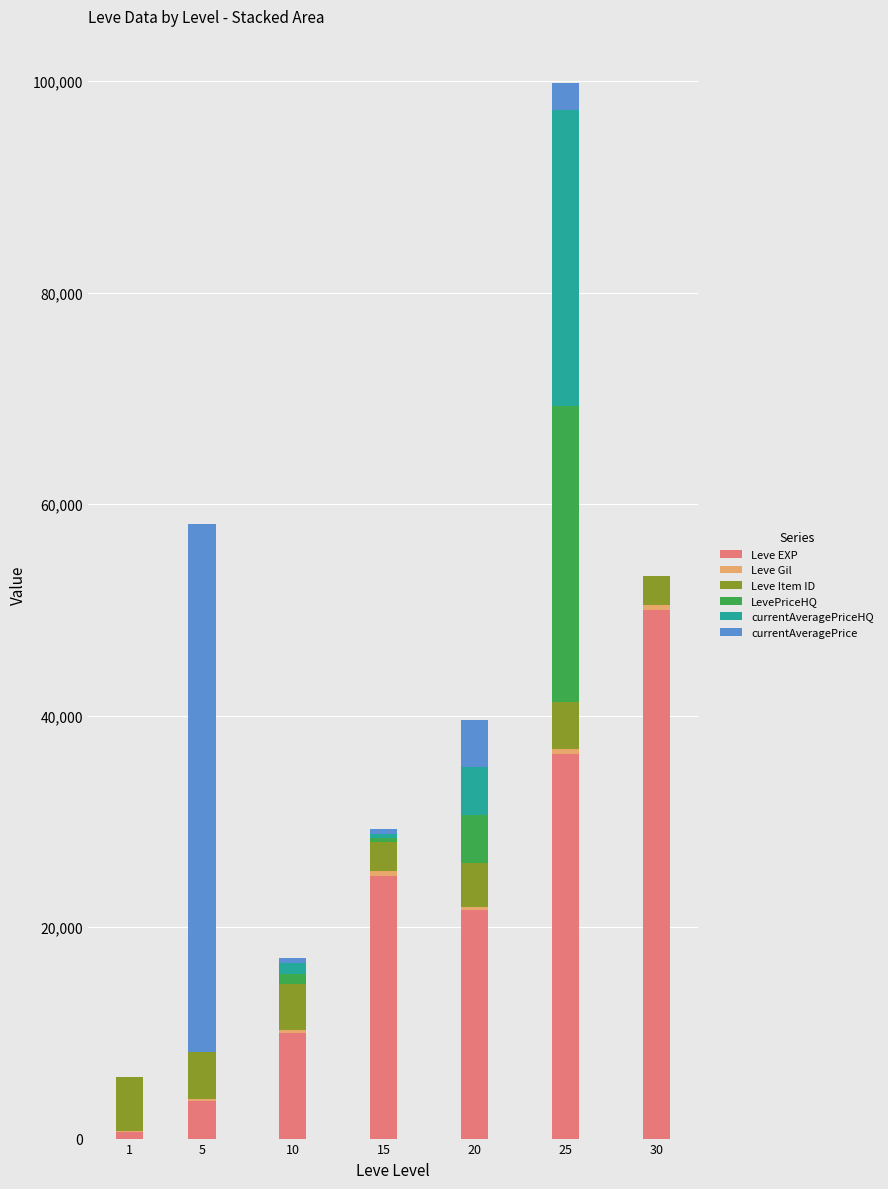

What is the highest value of the Leve EXP series?

50000